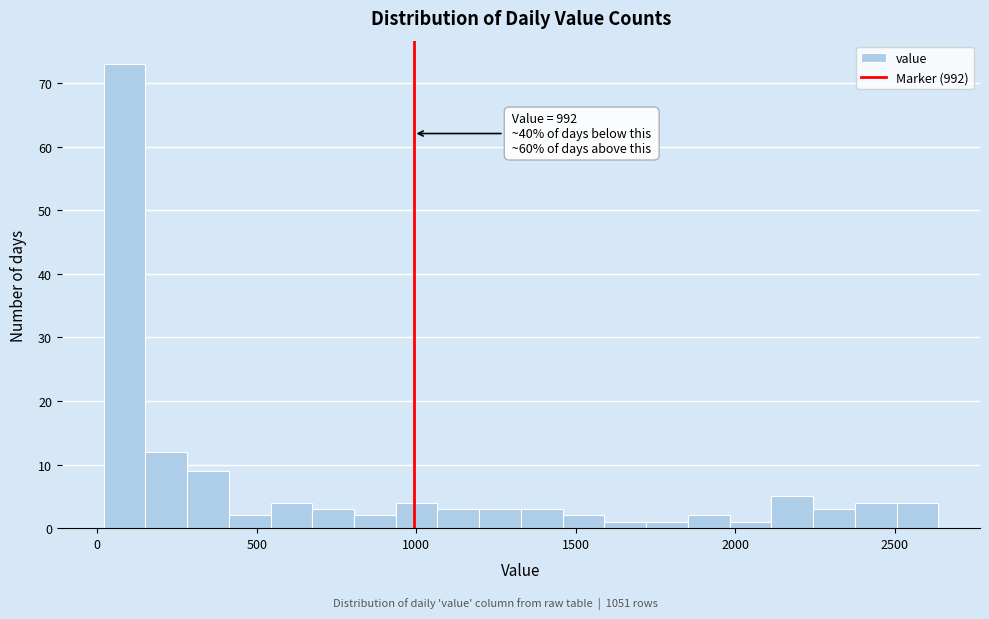

Around what value on the x-axis is the tallest bar? Give the approximate position of its centre, as read against the axis.

100